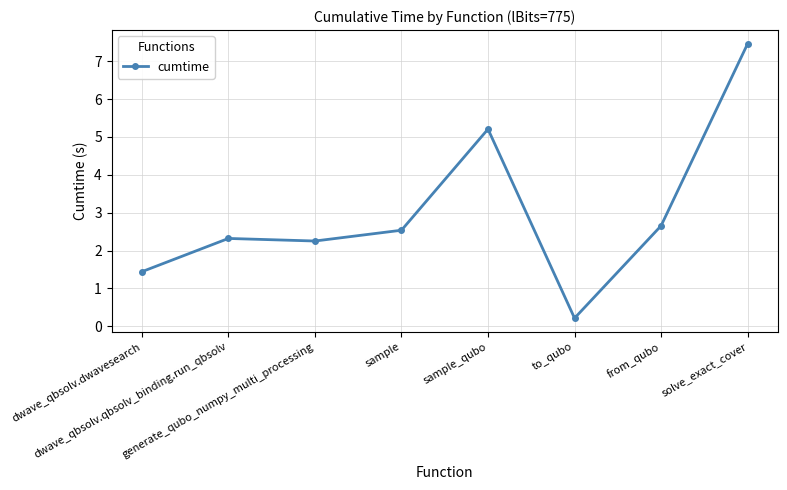

What is the difference between the values at to_qubo and dwave_qbsolv.qbsolv_binding.run_qbsolv?

2.1